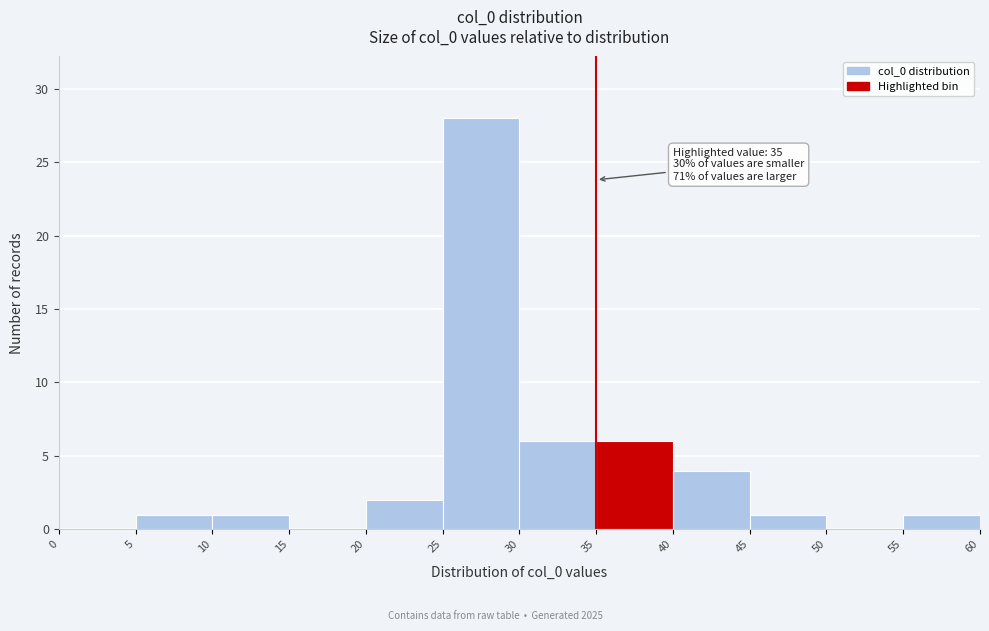

Which range on the x-axis has the tallest bar?

25 to 30